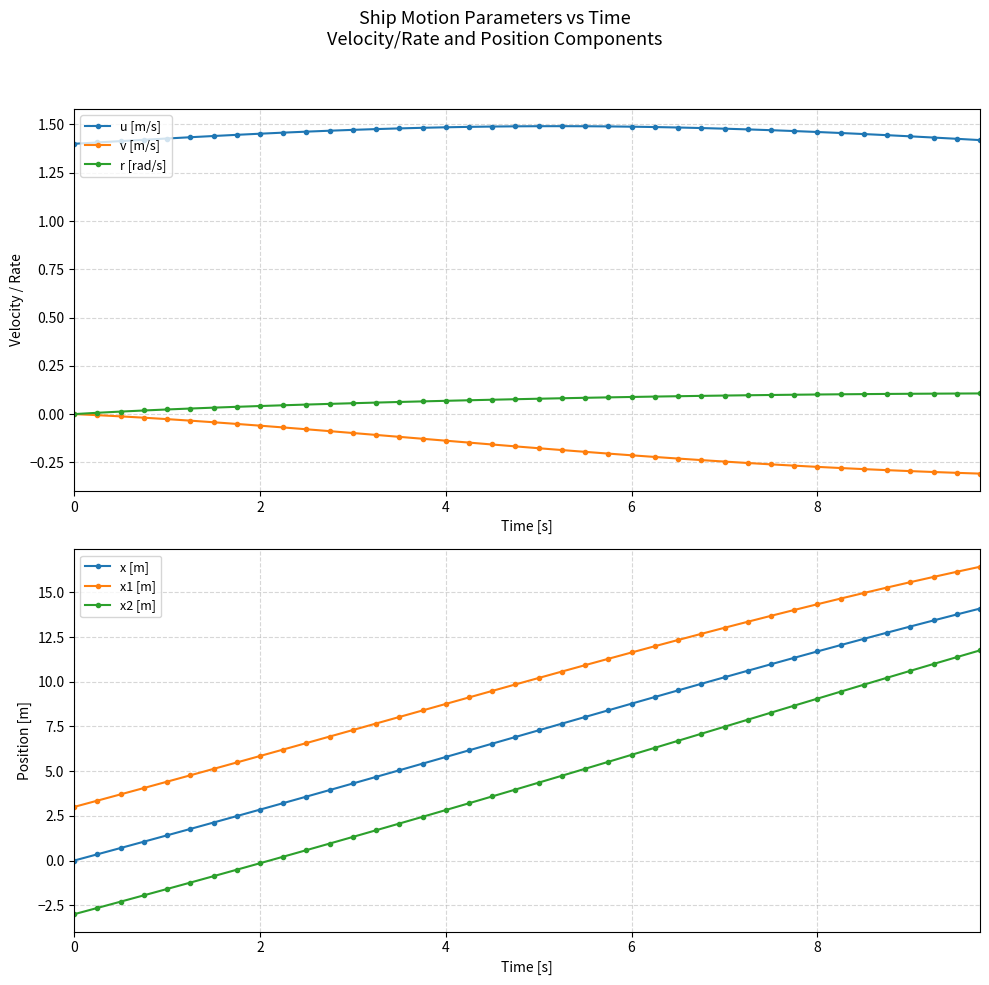

How many distinct data groups are displayed?

6